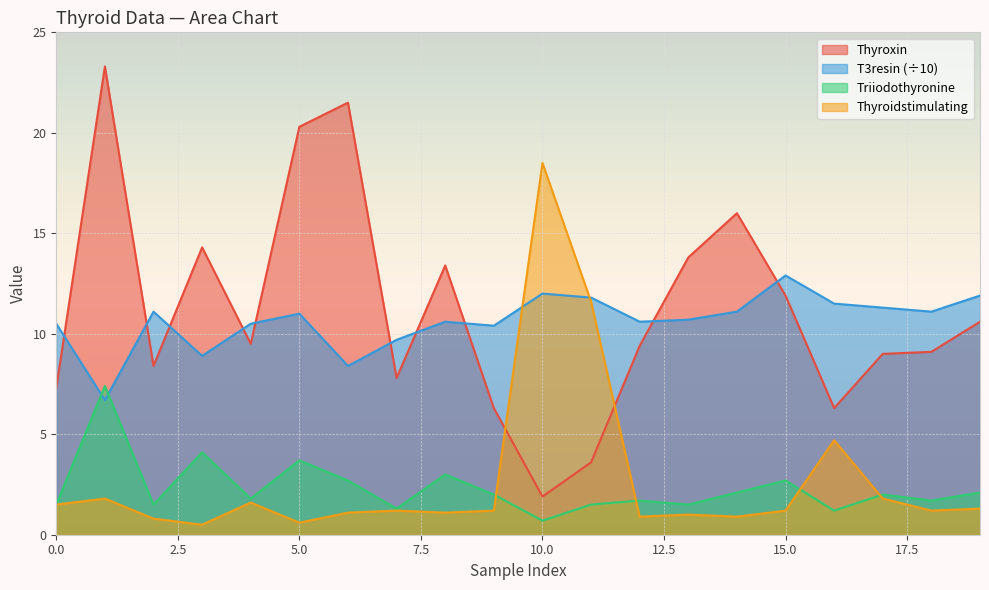

What is the sum of the T3resin values at 8 and 18?

21.7